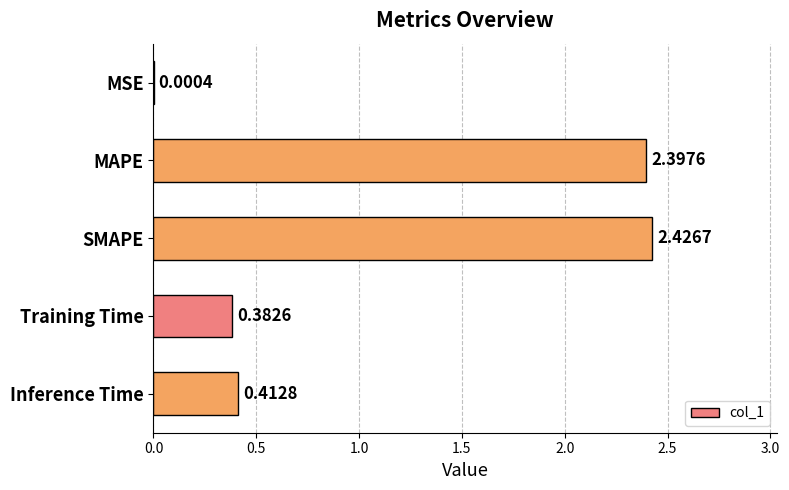

What is the change in value from MSE to Training Time?

+0.4